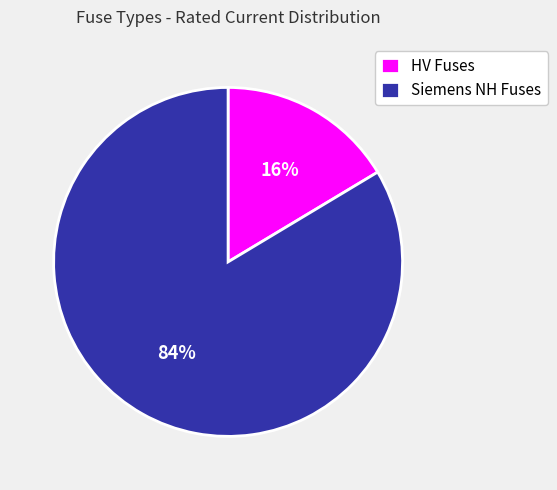

What percentage is the HV Fuses slice, to the nearest percent?

16%